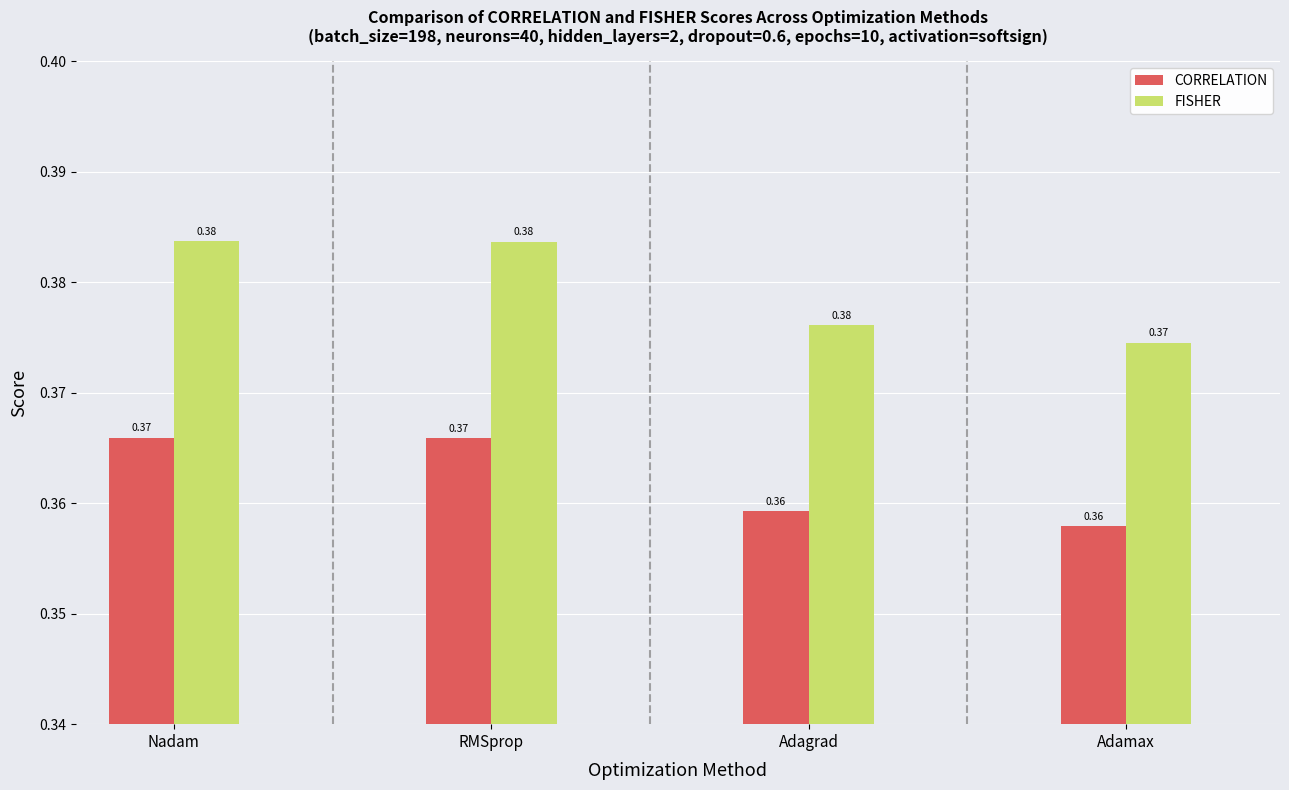

What is the label of the 2nd bar from the right?

Adagrad